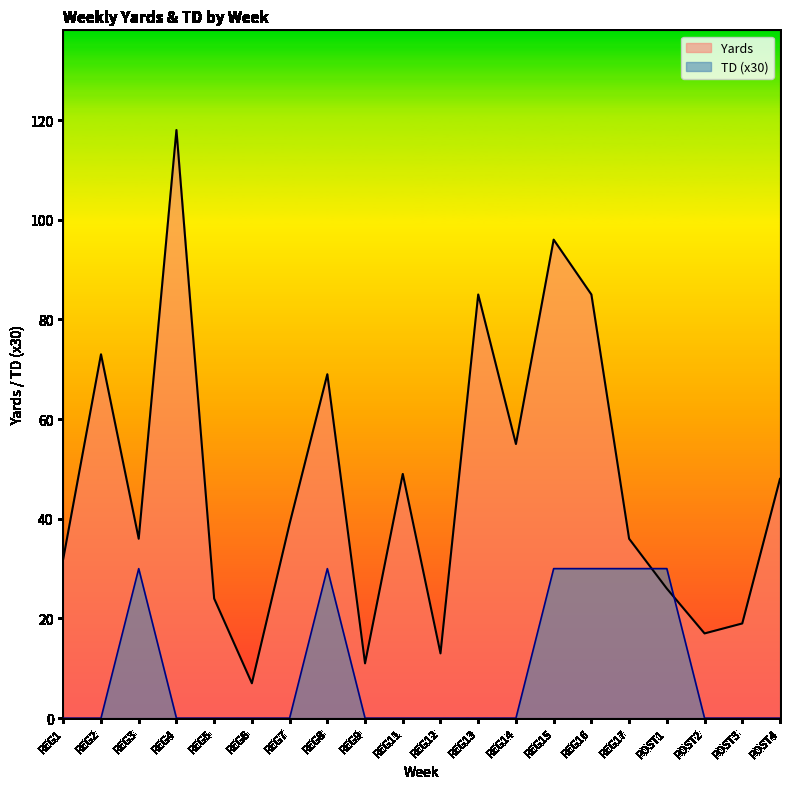

How many data points in TD are above 0?

6